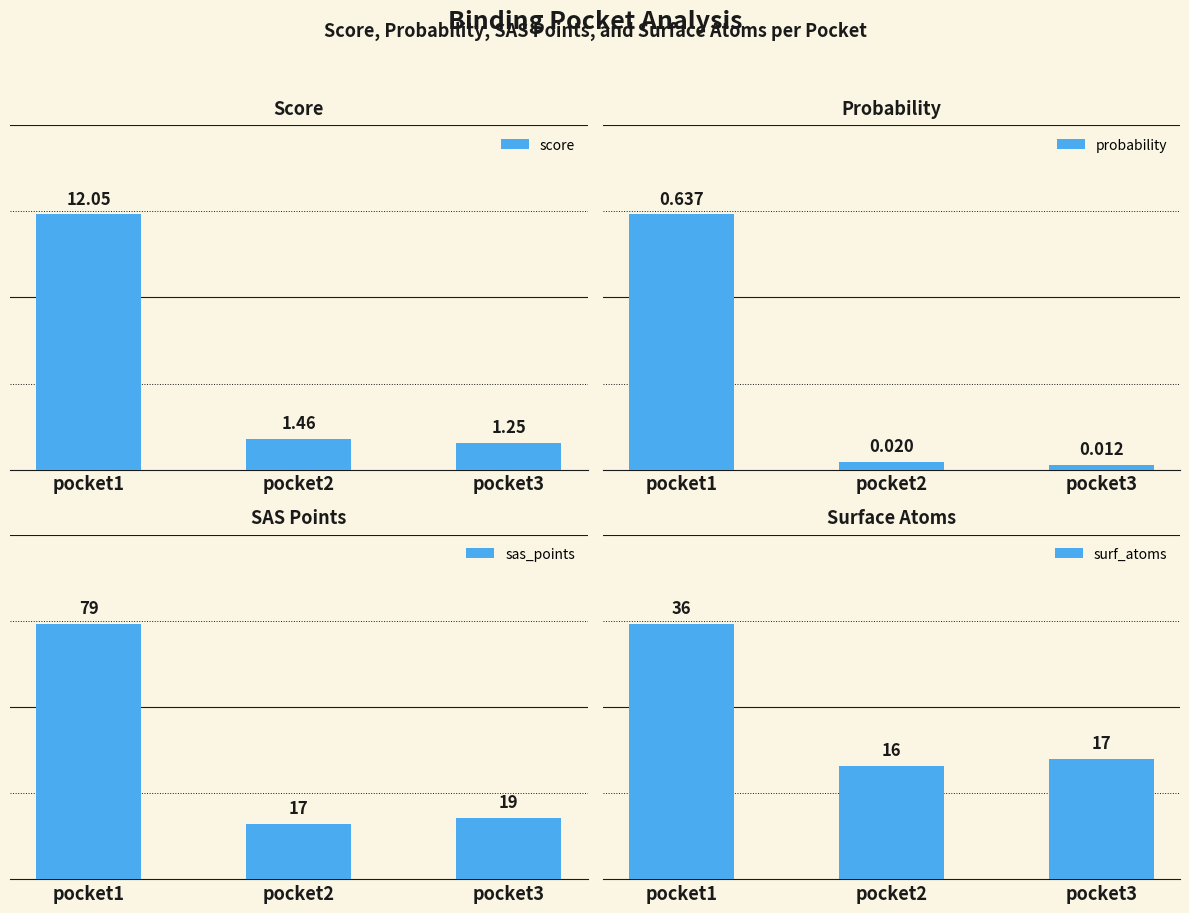

Which series changed the most between pocket1 and pocket3?

sas_points